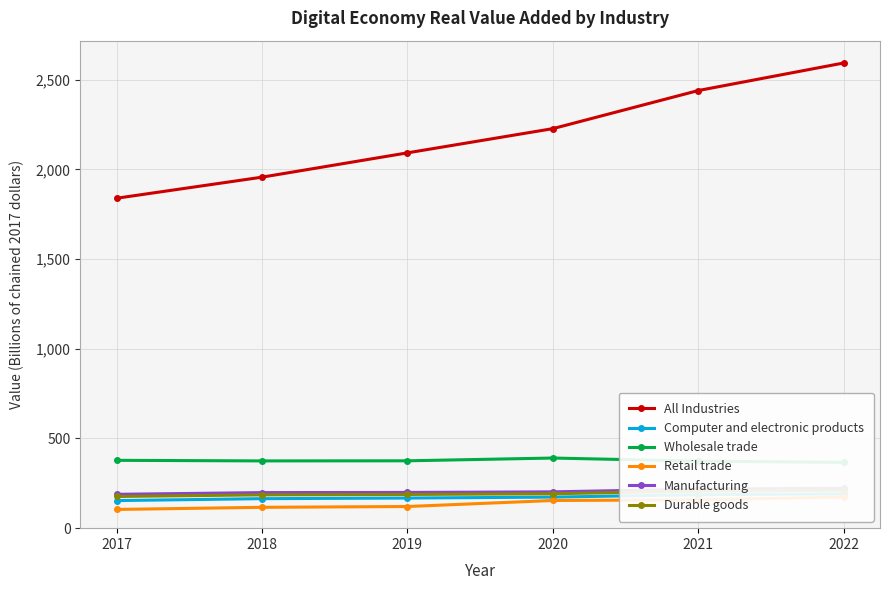

What is the value of the Retail trade point at the 2nd from the left?

116.3